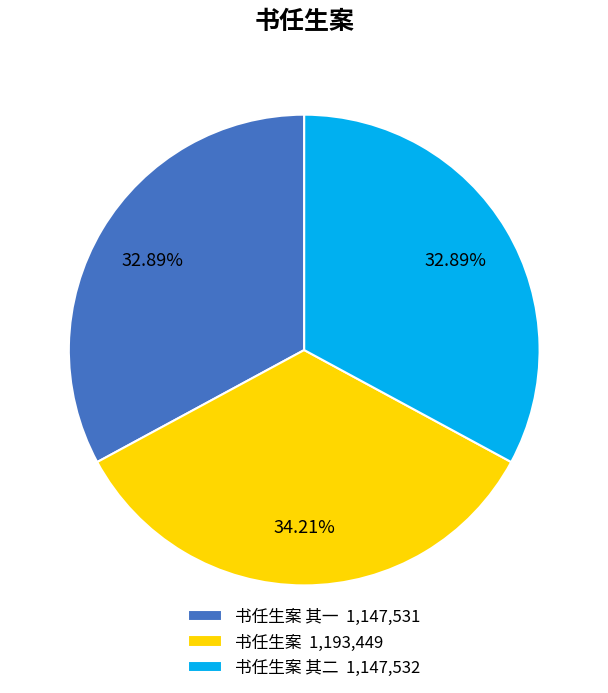

Does 书任生案 其一 1,147,531 account for over 50% of the chart?

No